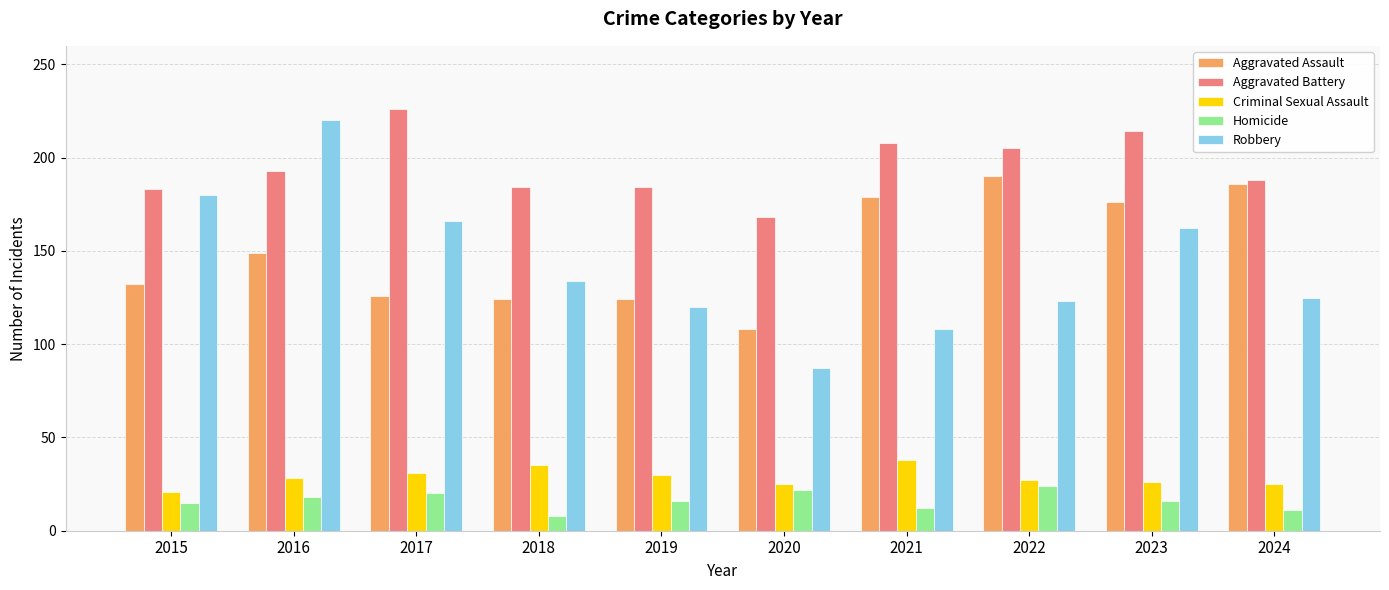

What is the average value of the Homicide series?

16